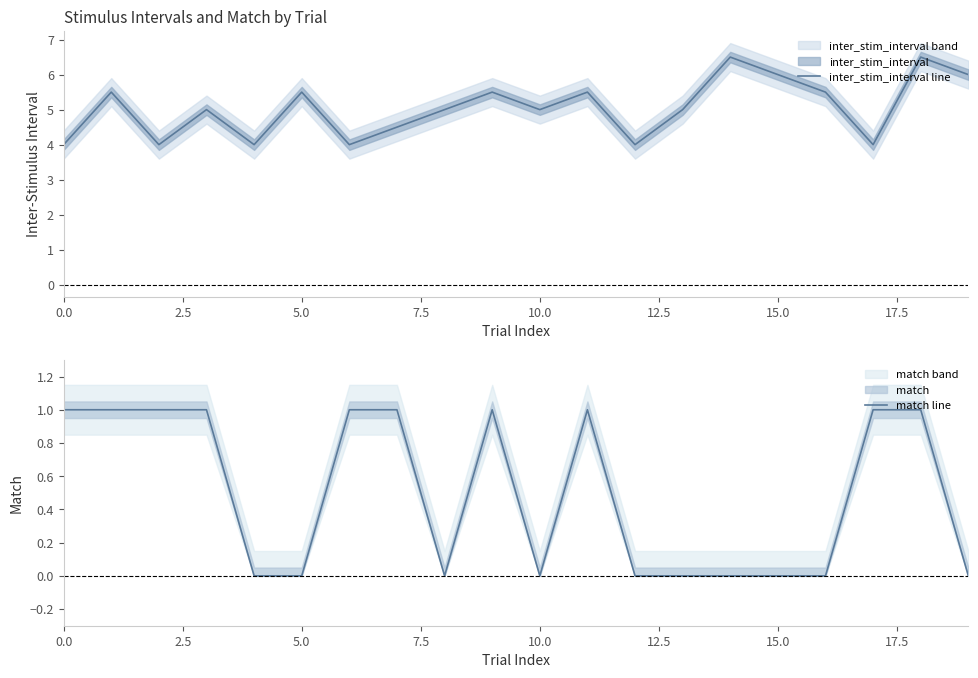

Which series has the widest spread of values?

inter_stim_interval line